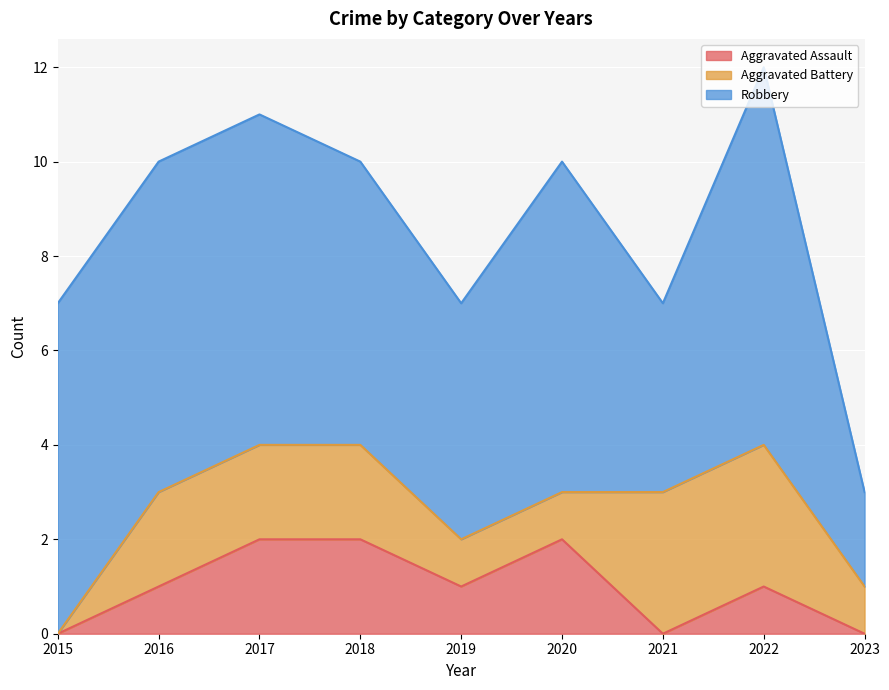

Which series has the largest total across all categories?

Robbery